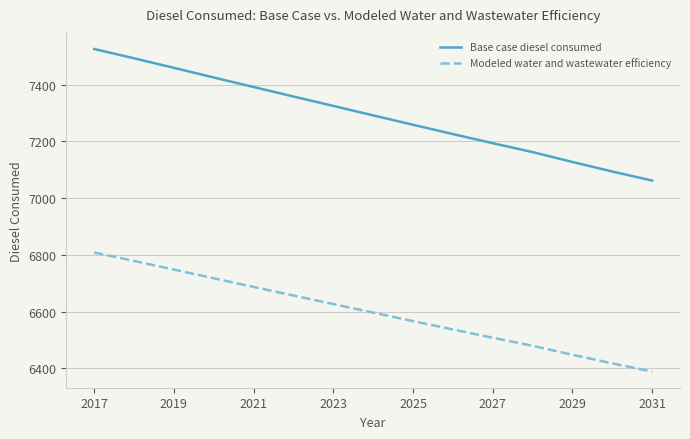

What is the smallest value displayed?

6389.1